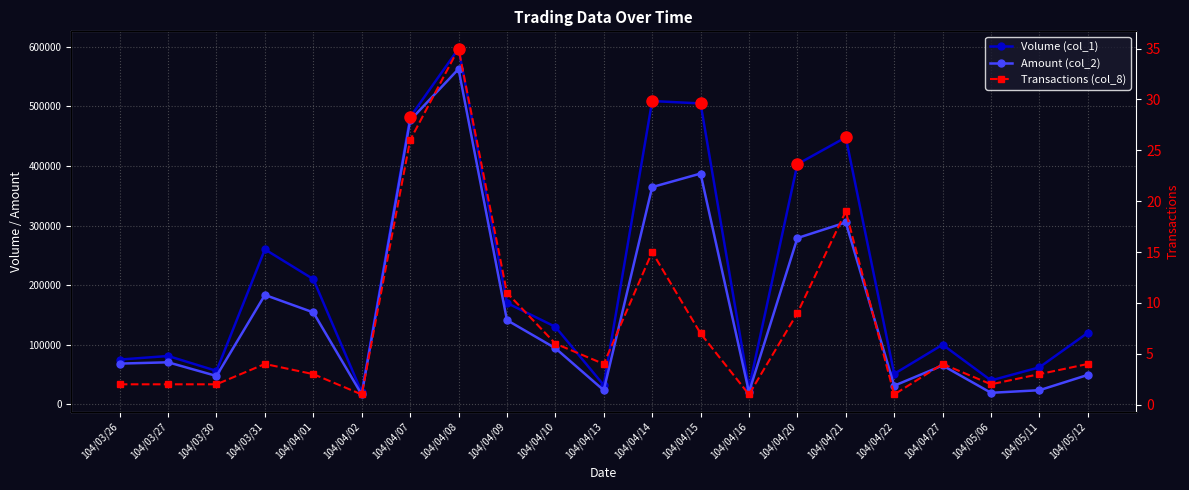

What is the label of the 12th point from the right?

104/04/10